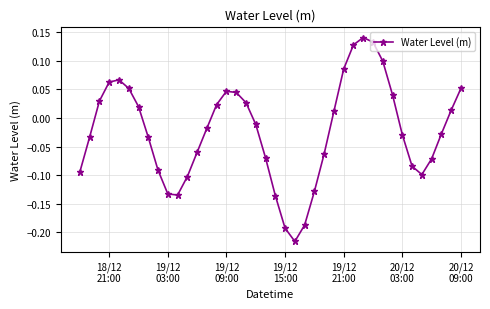

How many interior local peaks (higher than both neighbors) does the data have?

3